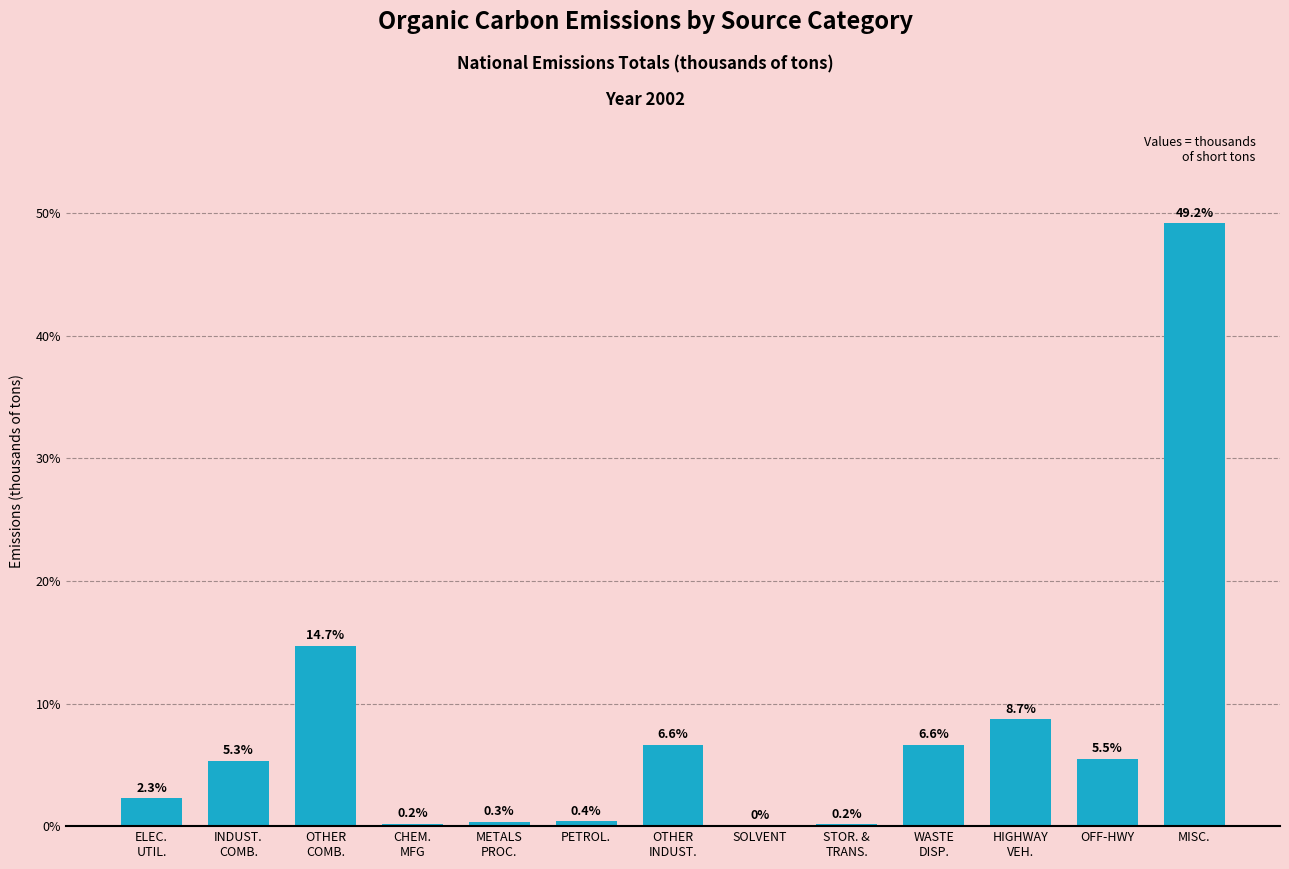

What is the greatest value displayed?

49.2